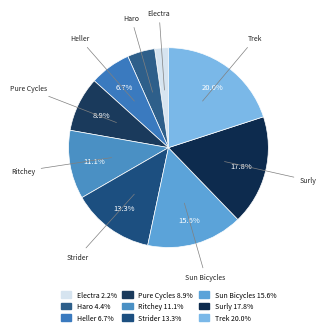

Count the number of slices in the pie.

9